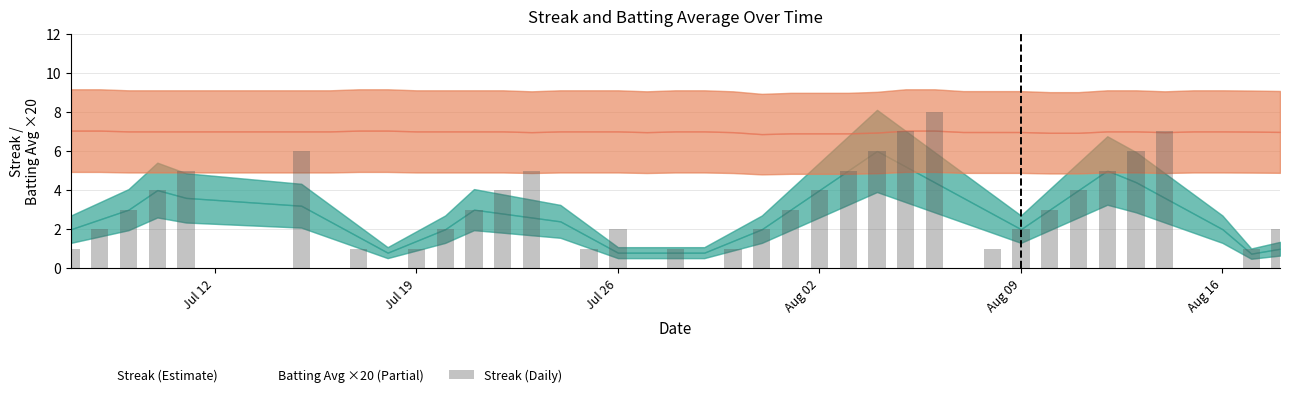

What is the sum of all values?

108